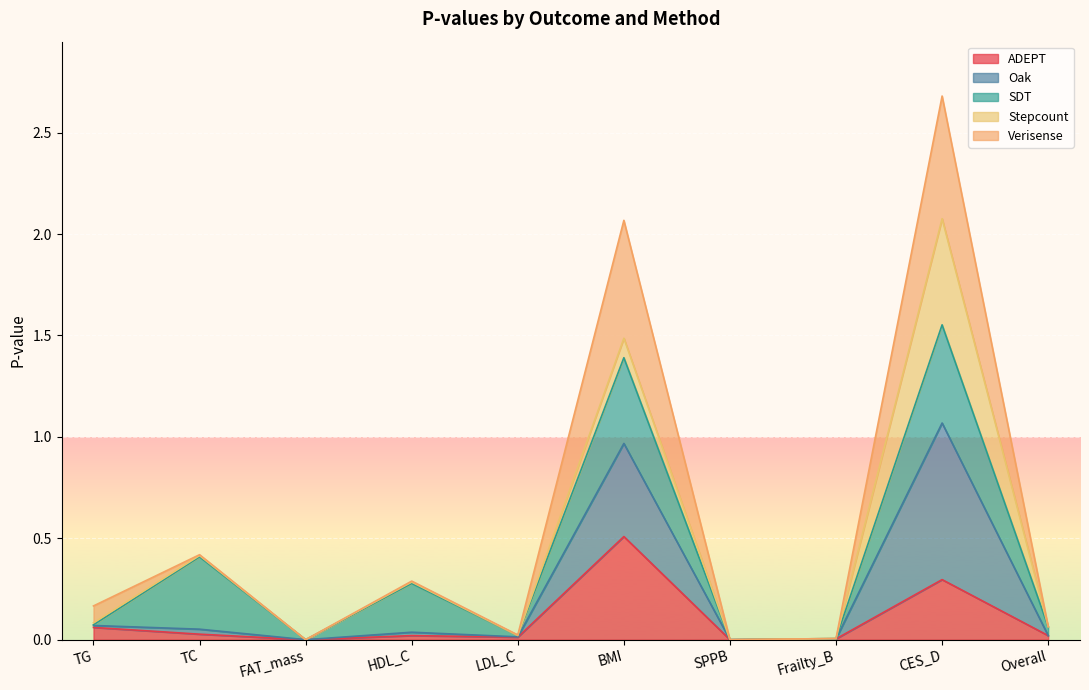

Which series has the widest spread of values?

Oak